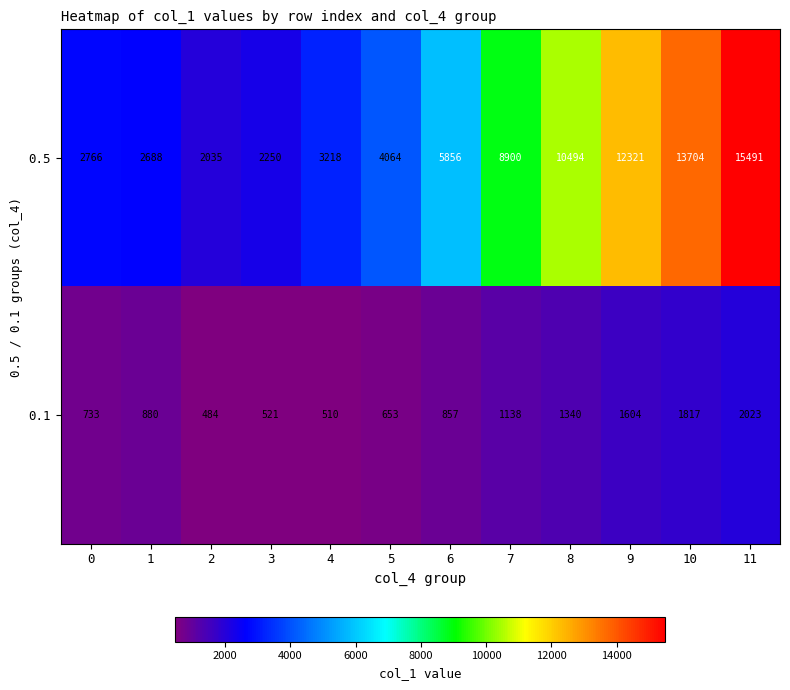

Reading left to right, extract all data points from this chart.

0.5: 0=2766	1=2688	2=2035	3=2250	4=3218	5=4064	6=5856	7=8900	8=10494	9=12321	10=13704	11=15491
0.1: 0=733	1=880	2=484	3=521	4=510	5=653	6=857	7=1138	8=1340	9=1604	10=1817	11=2023